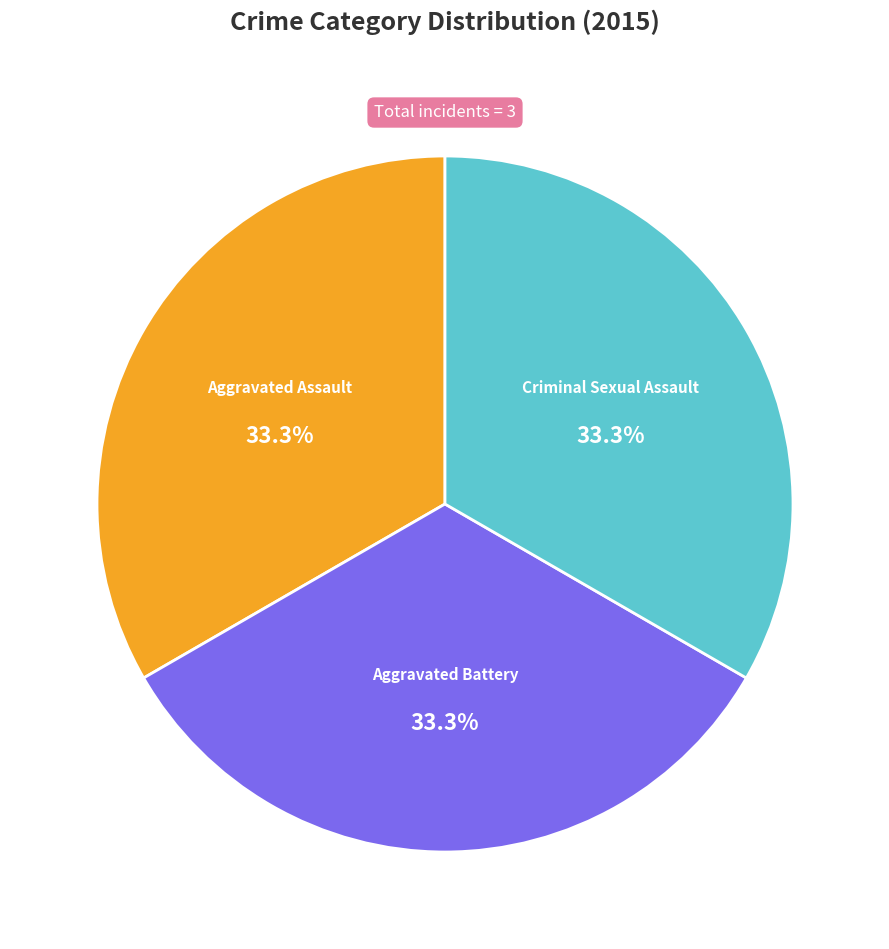

Does any single category account for the majority?

No